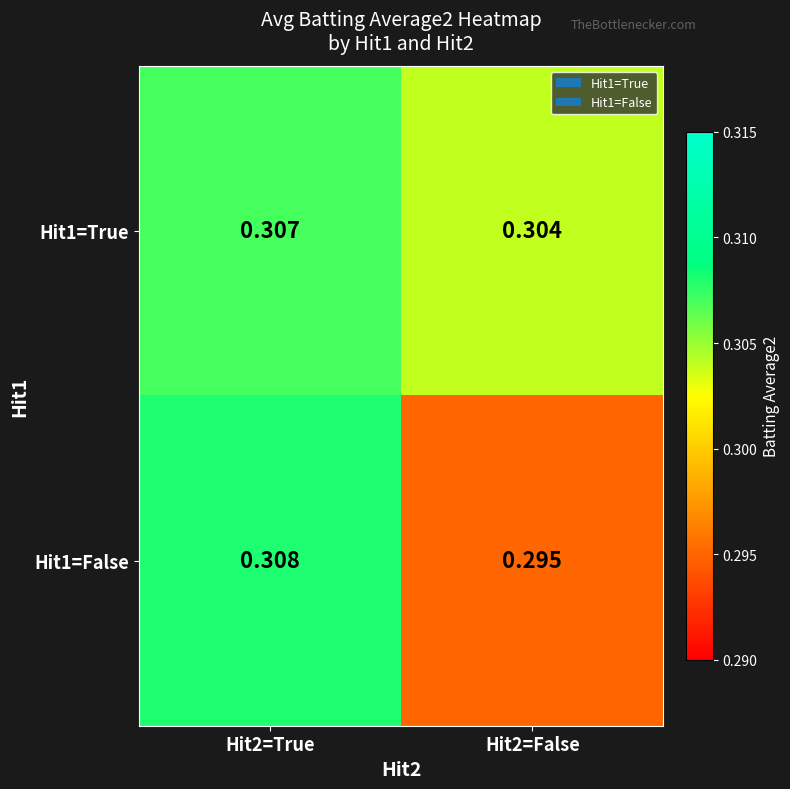

Rank the series at Hit2=False from highest to lowest value.

Hit1=True, Hit1=False